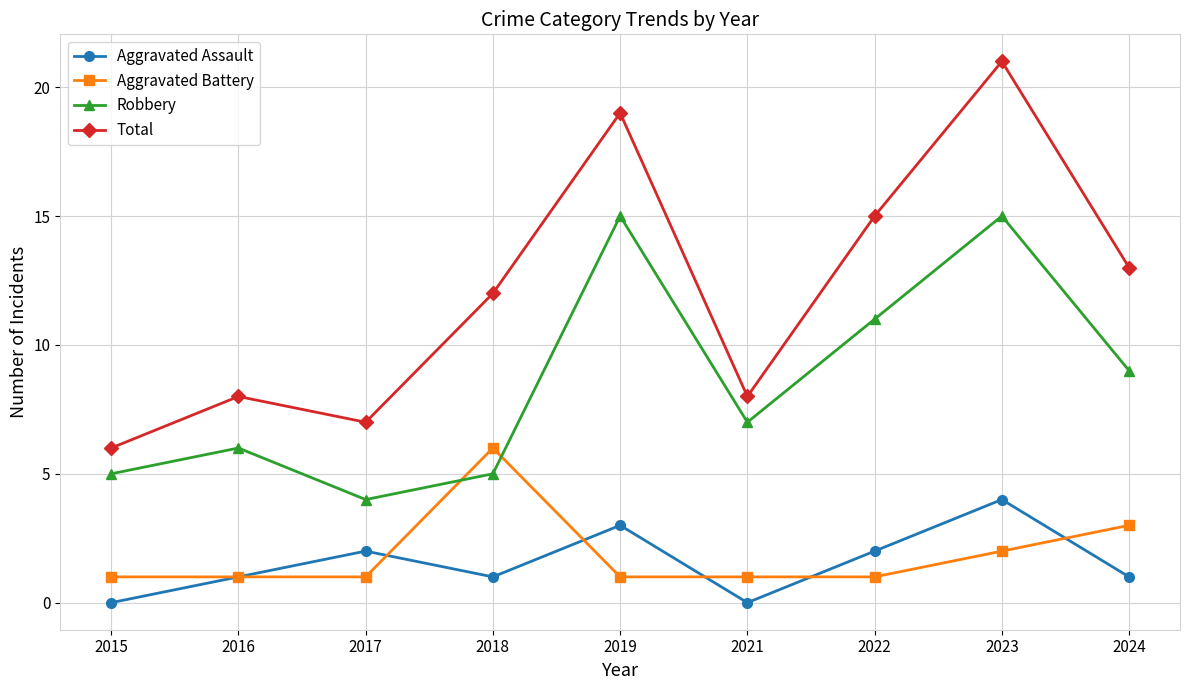

What is the approximate value of Aggravated Assault at 2018?

1